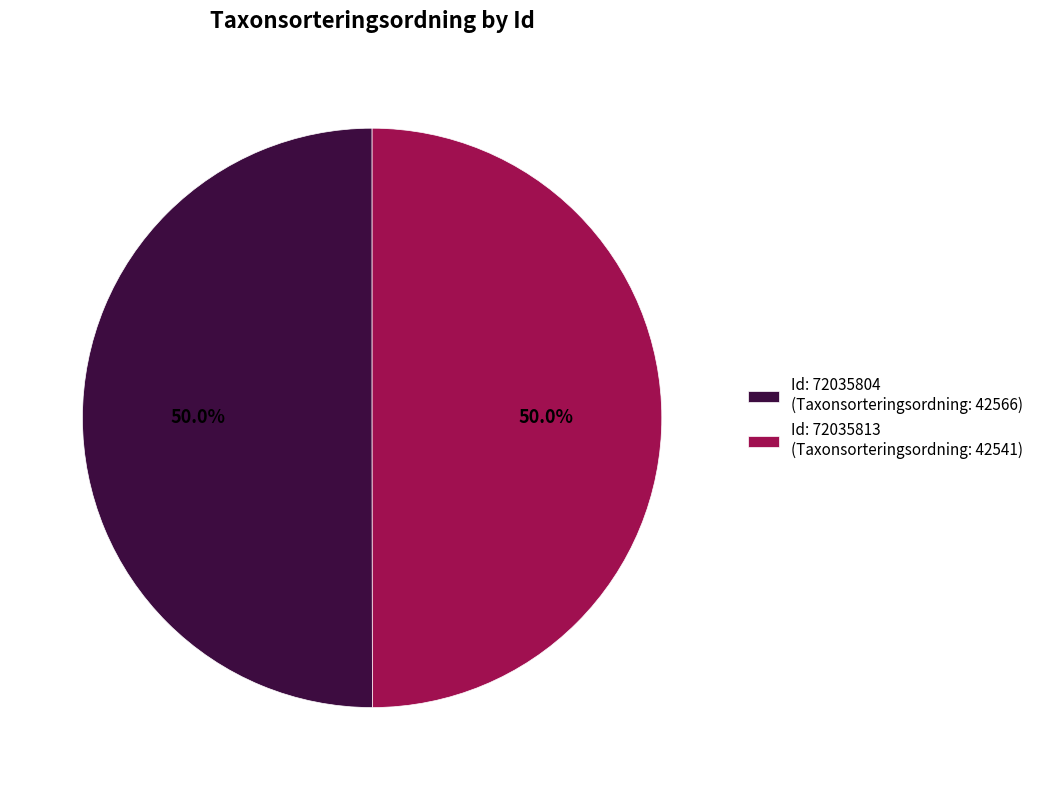

Approximately how many times larger is the value at Id: 72035813 (Taxonsorteringsordning: 42541) compared to Id: 72035804 (Taxonsorteringsordning: 42566)?

1.0